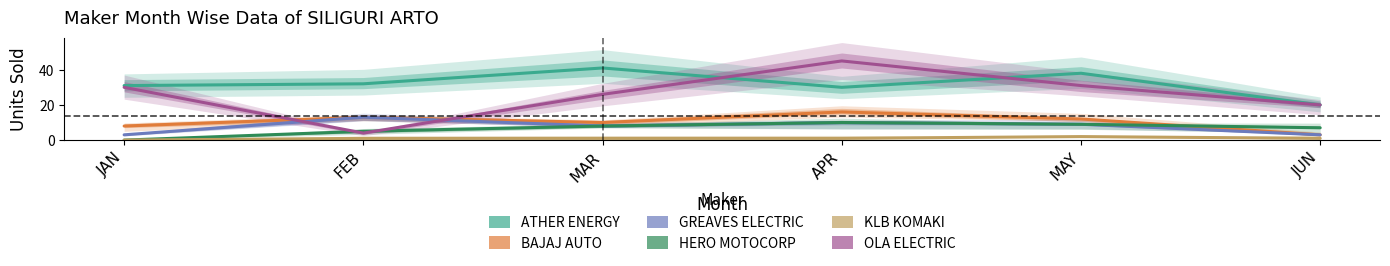

What is the difference between the highest and lowest values at JAN?

31